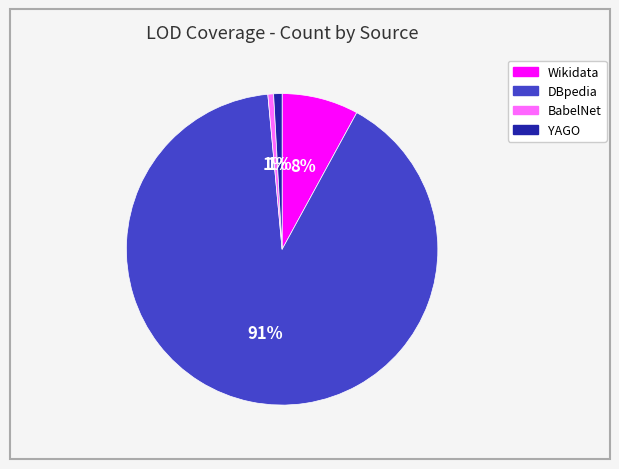

To the nearest percent, what is the average slice percentage?

25%